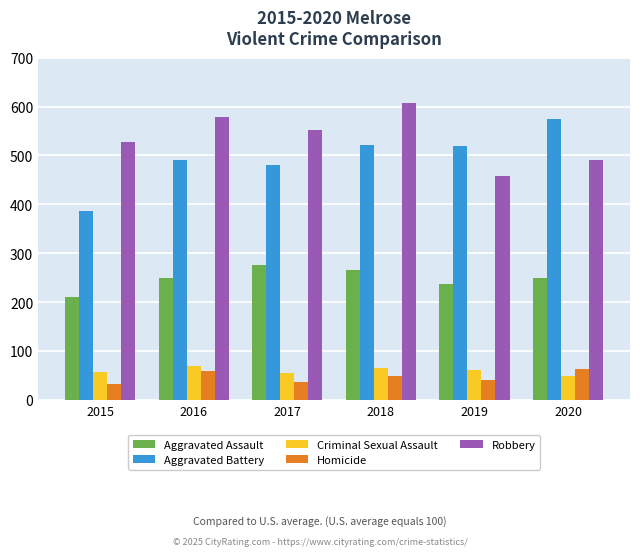

Between 2018 and 2019, which series saw the biggest shift?

Robbery